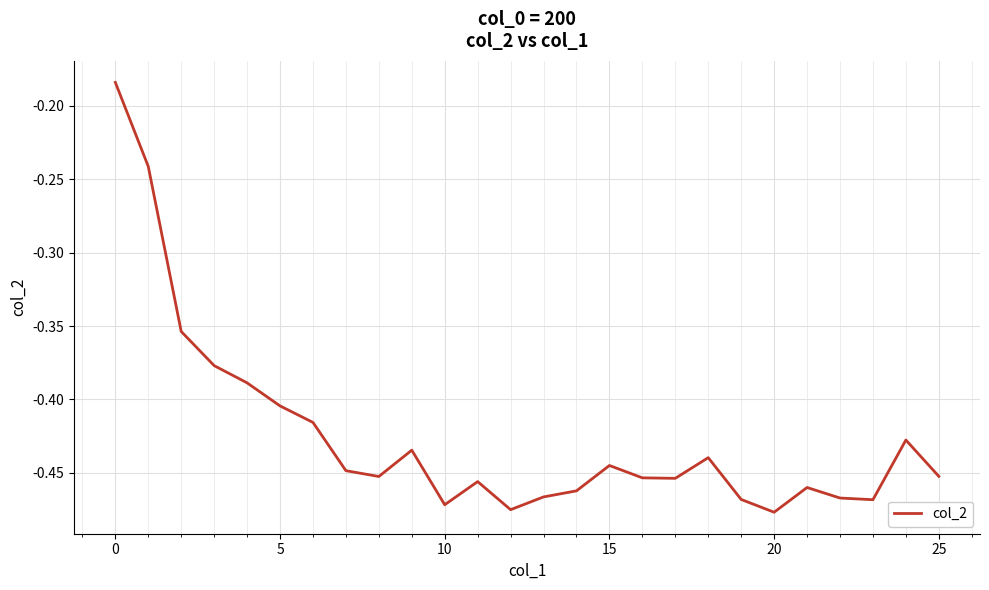

True or false: there are more than 1 points higher than both neighbors.

True